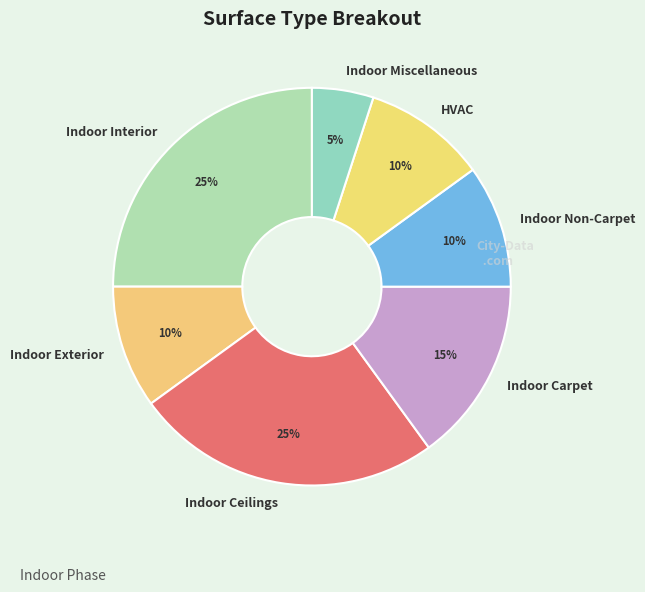

To the nearest percent, what percentage of the pie is Indoor Exterior?

10%